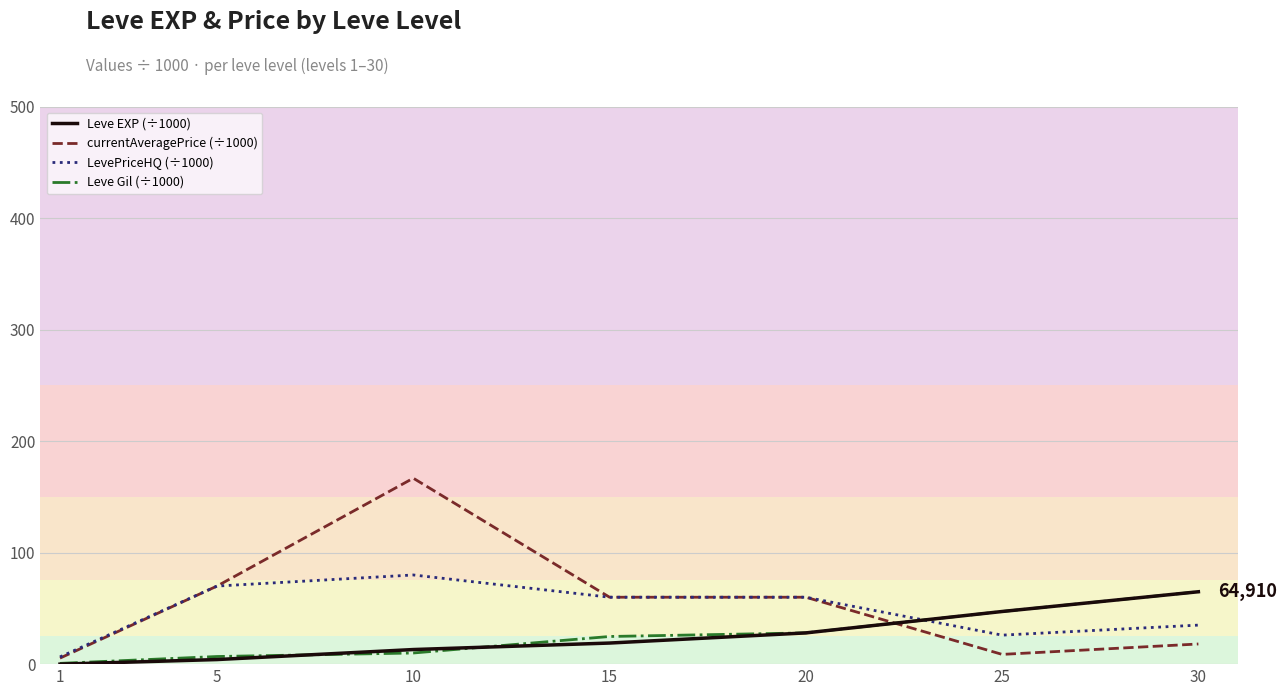

At which category does the chart reach its peak across all series?

10